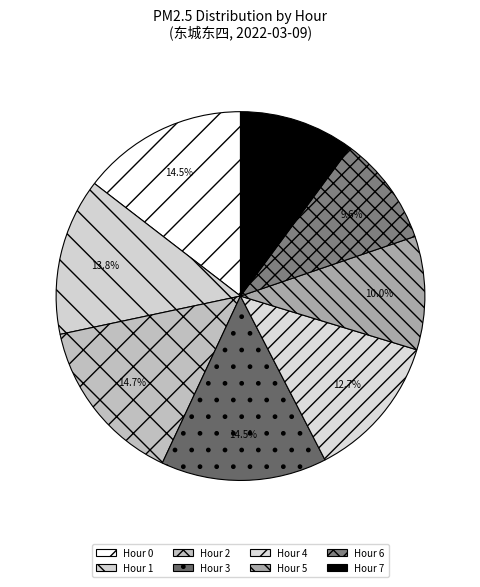

Is Hour 6 the majority of the pie?

No